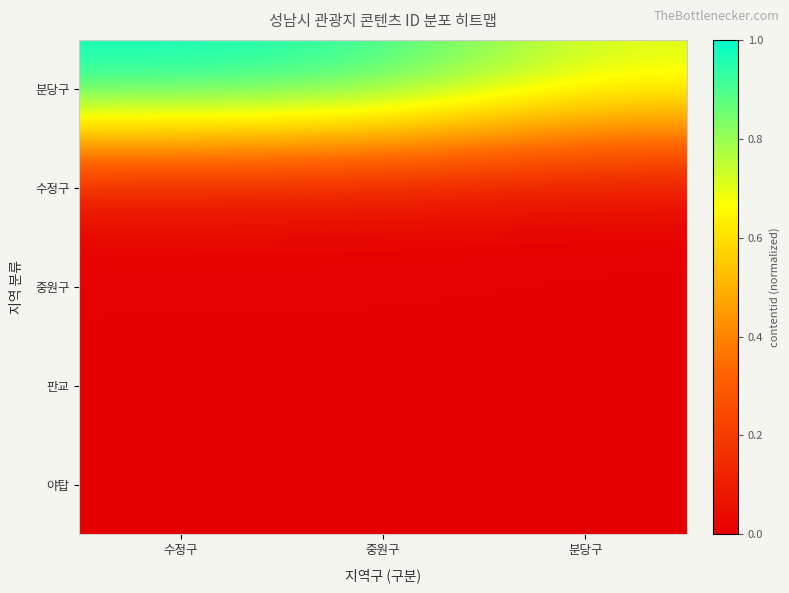

Reading left to right, list all the values displayed in this chart.

분당구: 수정구=1.0	중원구=1.0	분당구=0.7
수정구: 수정구=0.0	중원구=0.0	분당구=0.0
중원구: 수정구=0.0	중원구=0.0	분당구=0.0
판교: 수정구=0.0	중원구=0.0	분당구=0.0
야탑: 수정구=0.0	중원구=0.0	분당구=0.0